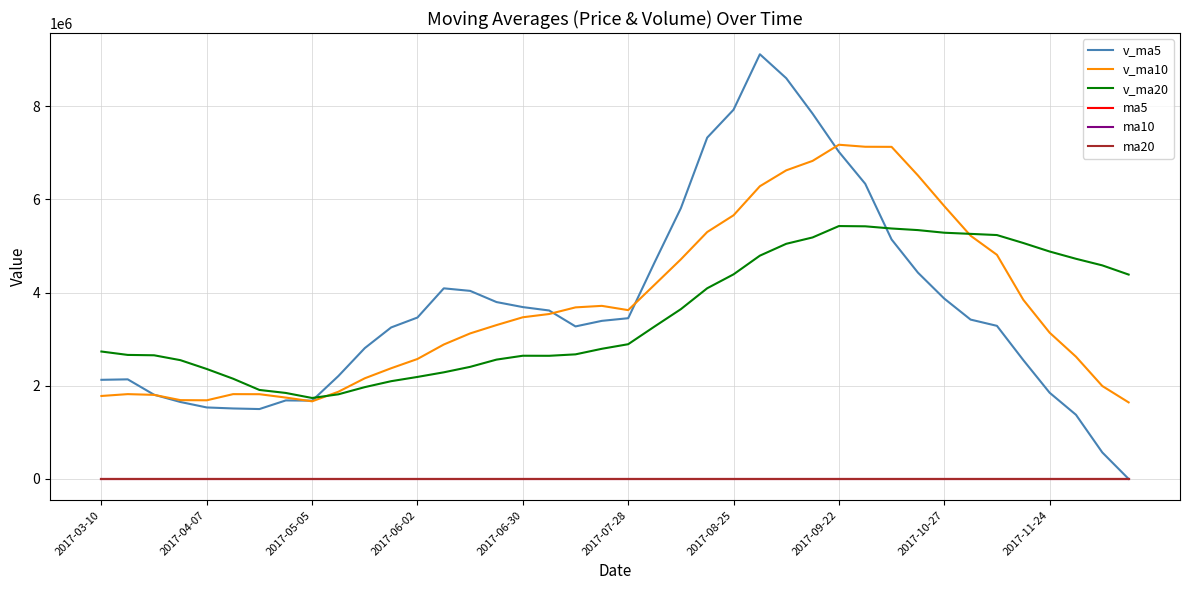

What is the maximum value shown in the chart?

9116252.0